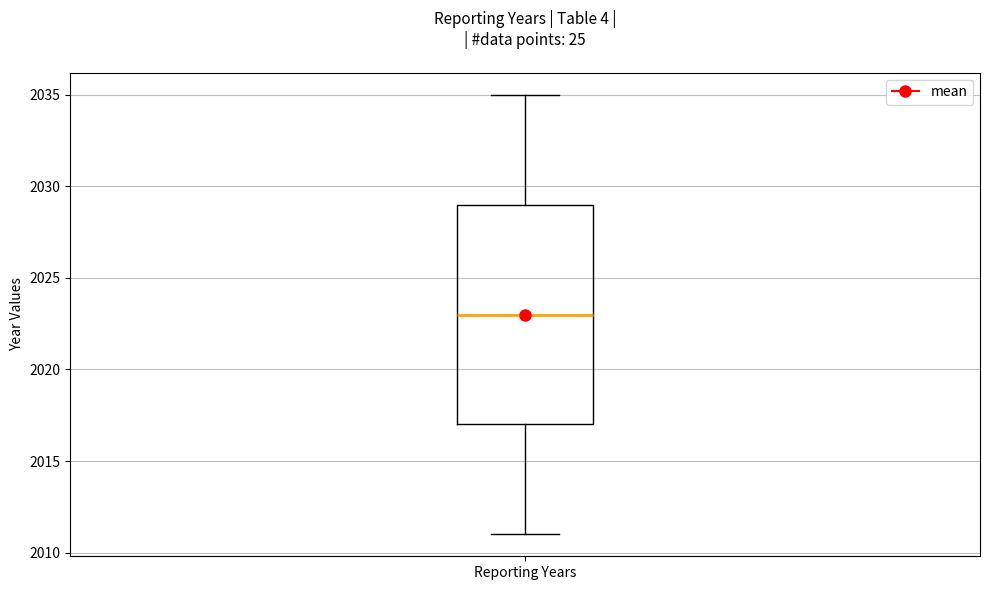

Transcribe this box plot: give where the median line is, the range the box spans, and where the two whiskers end, as read against the y-axis. The values are not printed on the chart, so give them approximately, as read against the axis.

median 2023, box 2017 to 2029, whiskers 2011 to 2035